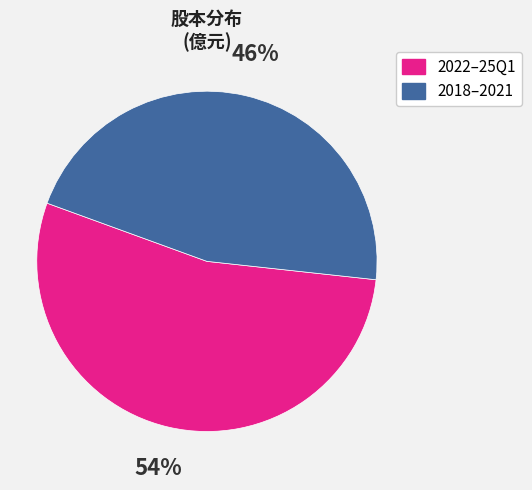

To the nearest percent, what percentage of the pie is 2022–25Q1?

54%